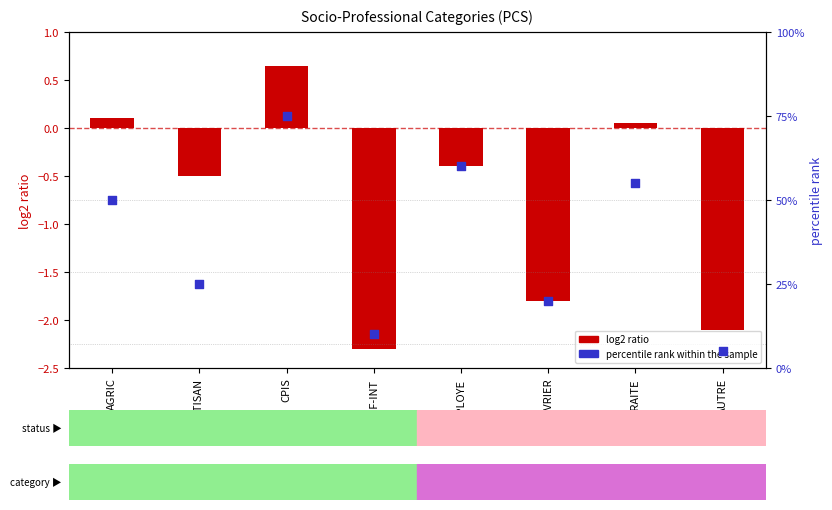

Which series has the largest total across all categories?

percentile rank within the sample